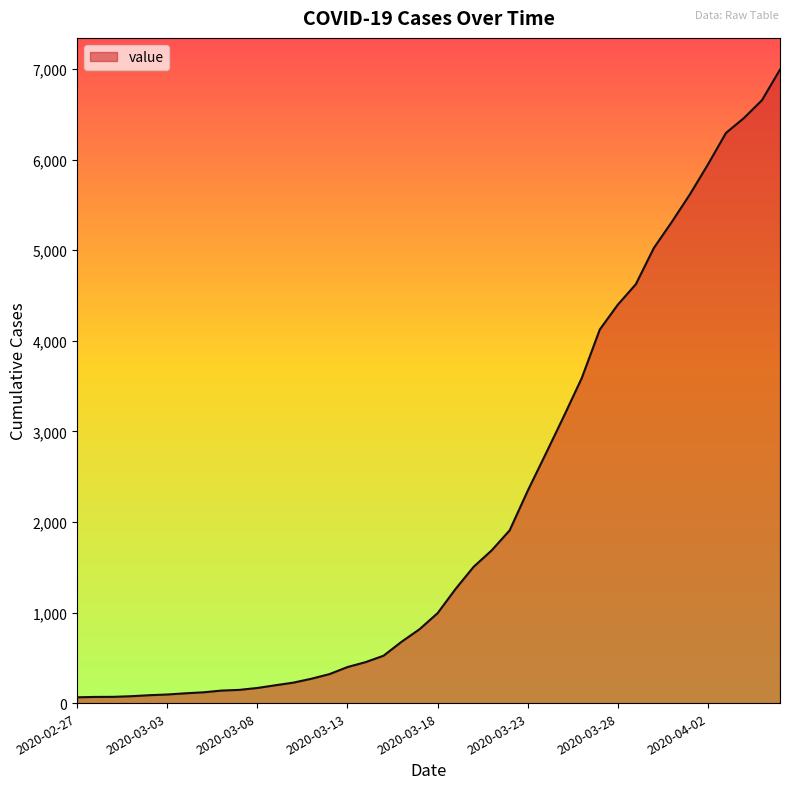

What is the maximum value shown in the chart?

6995